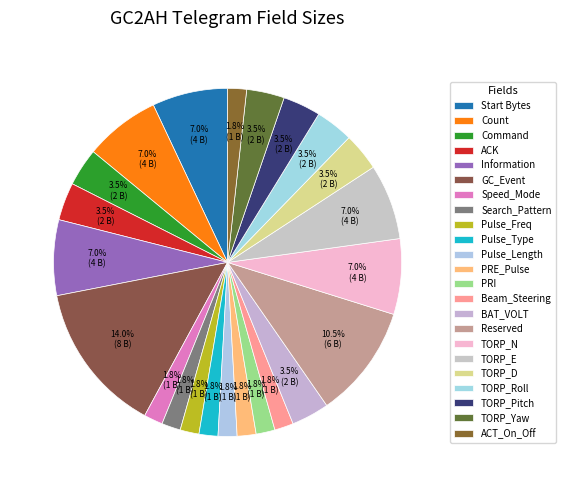

Rank the categories by value from lowest to highest.

Speed_Mode, Search_Pattern, Pulse_Freq, Pulse_Type, Pulse_Length, PRE_Pulse, PRI, Beam_Steering, ACT_On_Off, Command, ACK, BAT_VOLT, TORP_D, TORP_Roll, TORP_Pitch, TORP_Yaw, Start Bytes, Count, Information, TORP_N, TORP_E, Reserved, GC_Event